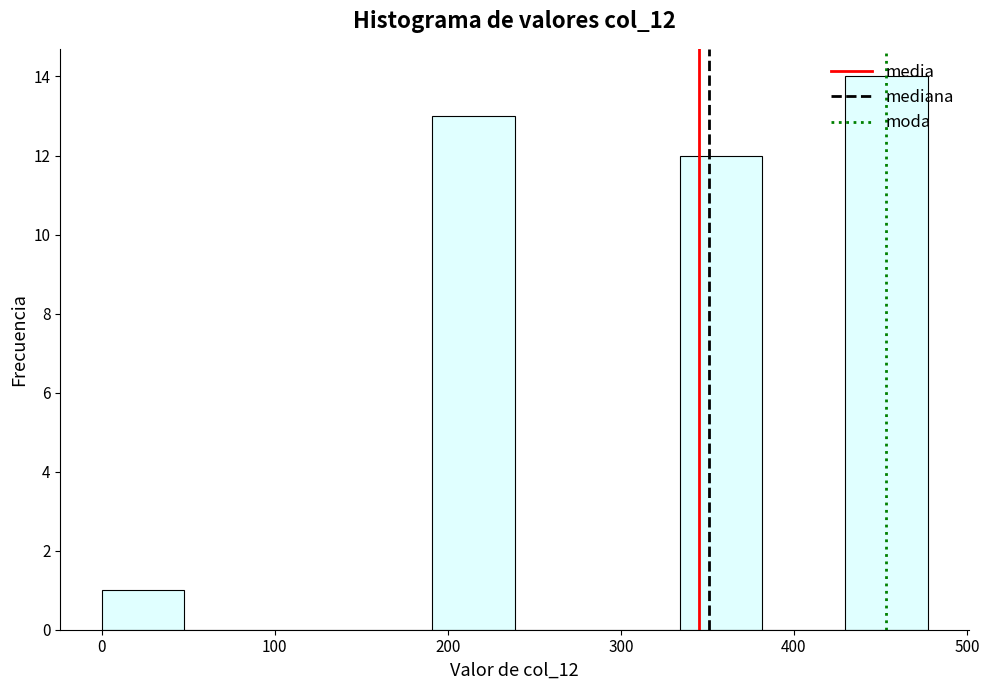

Reading left to right, list every bar in this chart as the range it spans on the x-axis followed by its height. Neither the bar edges nor the heights are printed on the chart, so give them approximately, as read against the axes.

0 to 50: 1
50 to 100: 0
100 to 140: 0
140 to 190: 0
190 to 240: 13
240 to 290: 0
290 to 330: 0
330 to 380: 12
380 to 430: 0
430 to 480: 14